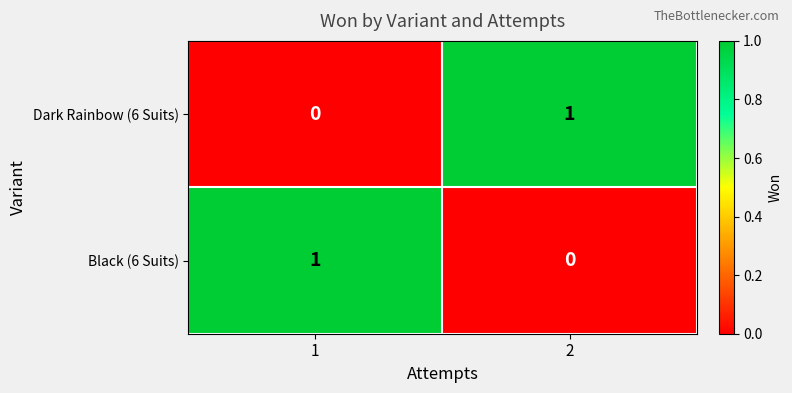

The Black (6 Suits) series shows 0 at 1. True or false?

False